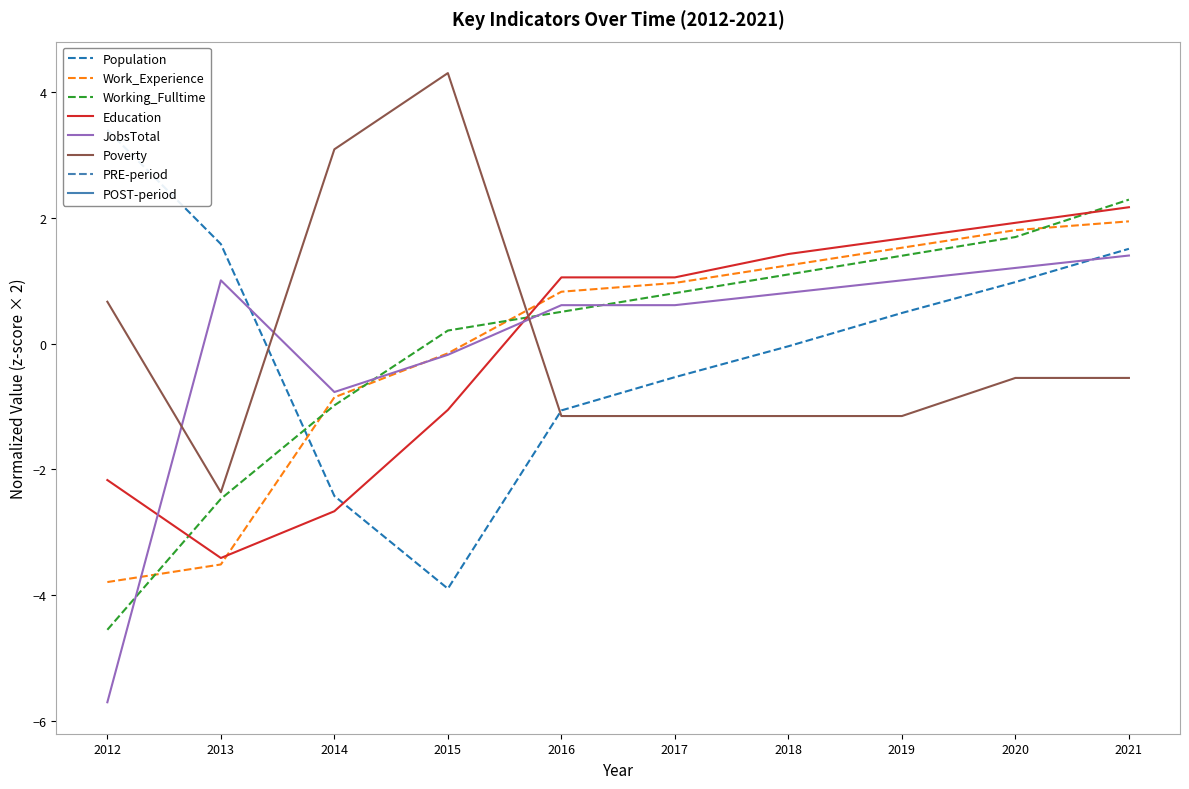

Which series has the widest spread of values?

Population